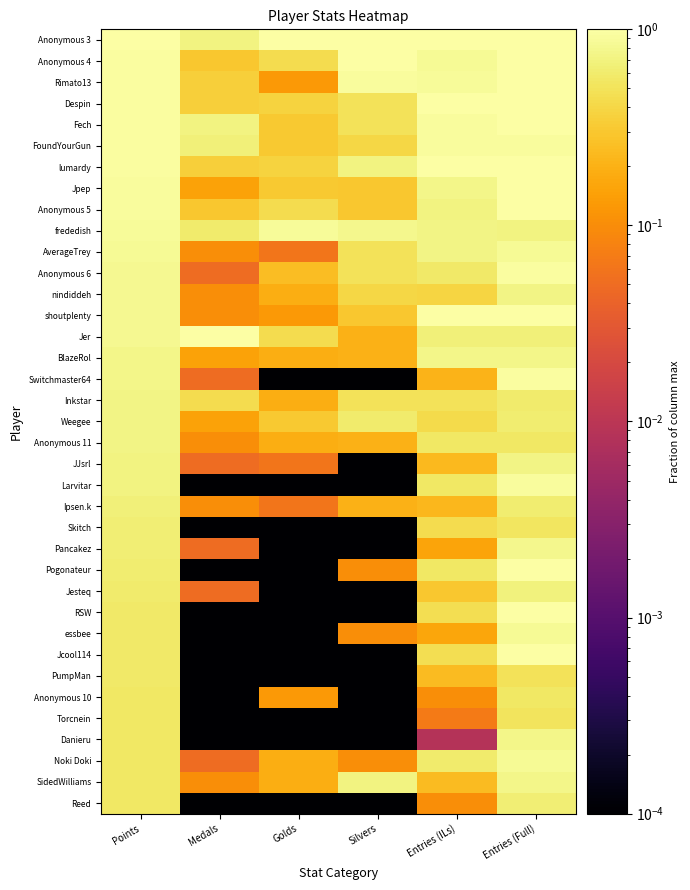

Reading right to left, extract all data points from this chart.

Anonymous 3: Entries (Full)=1.0	Entries (ILs)=1.0	Silvers=1.0	Golds=1.0	Medals=0.7	Points=1.0
Anonymous 4: Entries (Full)=1.0	Entries (ILs)=0.8	Silvers=1.0	Golds=0.4	Medals=0.3	Points=1.0
Rimato13: Entries (Full)=1.0	Entries (ILs)=0.9	Silvers=0.9	Golds=0.1	Medals=0.3	Points=0.9
Despin: Entries (Full)=1.0	Entries (ILs)=1.0	Silvers=0.5	Golds=0.4	Medals=0.3	Points=0.9
Fech: Entries (Full)=1.0	Entries (ILs)=0.9	Silvers=0.5	Golds=0.3	Medals=0.7	Points=0.9
FoundYourGun: Entries (Full)=0.9	Entries (ILs)=0.9	Silvers=0.4	Golds=0.3	Medals=0.7	Points=0.9
lumardy: Entries (Full)=1.0	Entries (ILs)=1.0	Silvers=0.7	Golds=0.4	Medals=0.3	Points=0.9
Jpep: Entries (Full)=1.0	Entries (ILs)=0.8	Silvers=0.3	Golds=0.3	Medals=0.1	Points=0.9
Anonymous 5: Entries (Full)=1.0	Entries (ILs)=0.7	Silvers=0.3	Golds=0.4	Medals=0.3	Points=0.9
frededish: Entries (Full)=0.7	Entries (ILs)=0.7	Silvers=0.8	Golds=0.9	Medals=0.6	Points=0.9
AverageTrey: Entries (Full)=0.8	Entries (ILs)=0.7	Silvers=0.5	Golds=0.1	Medals=0.1	Points=0.9
Anonymous 6: Entries (Full)=1.0	Entries (ILs)=0.6	Silvers=0.5	Golds=0.2	Medals=0.1	Points=0.8
nindiddeh: Entries (Full)=0.7	Entries (ILs)=0.4	Silvers=0.4	Golds=0.2	Medals=0.1	Points=0.8
shoutplenty: Entries (Full)=1.0	Entries (ILs)=1.0	Silvers=0.3	Golds=0.1	Medals=0.1	Points=0.8
Jer: Entries (Full)=0.7	Entries (ILs)=0.7	Silvers=0.2	Golds=0.4	Medals=1.0	Points=0.8
BlazeRol: Entries (Full)=0.8	Entries (ILs)=0.8	Silvers=0.2	Golds=0.2	Medals=0.1	Points=0.8
Switchmaster64: Entries (Full)=0.9	Entries (ILs)=0.2	Silvers=0.0	Golds=0.0	Medals=0.1	Points=0.8
Inkstar: Entries (Full)=0.6	Entries (ILs)=0.5	Silvers=0.5	Golds=0.2	Medals=0.5	Points=0.7
Weegee: Entries (Full)=0.6	Entries (ILs)=0.4	Silvers=0.6	Golds=0.3	Medals=0.1	Points=0.7
Anonymous 11: Entries (Full)=0.6	Entries (ILs)=0.6	Silvers=0.2	Golds=0.2	Medals=0.1	Points=0.7
JJsrl: Entries (Full)=0.7	Entries (ILs)=0.2	Silvers=0.0	Golds=0.1	Medals=0.1	Points=0.7
Larvitar: Entries (Full)=0.9	Entries (ILs)=0.6	Silvers=0.0	Golds=0.0	Medals=0.0	Points=0.7
Ipsen.k: Entries (Full)=0.6	Entries (ILs)=0.2	Silvers=0.2	Golds=0.1	Medals=0.1	Points=0.7
Skitch: Entries (Full)=0.5	Entries (ILs)=0.4	Silvers=0.0	Golds=0.0	Medals=0.0	Points=0.6
Pancakez: Entries (Full)=0.8	Entries (ILs)=0.2	Silvers=0.0	Golds=0.0	Medals=0.1	Points=0.6
Pogonateur: Entries (Full)=1.0	Entries (ILs)=0.6	Silvers=0.1	Golds=0.0	Medals=0.0	Points=0.6
Jesteq: Entries (Full)=0.7	Entries (ILs)=0.3	Silvers=0.0	Golds=0.0	Medals=0.1	Points=0.6
RSW: Entries (Full)=1.0	Entries (ILs)=0.5	Silvers=0.0	Golds=0.0	Medals=0.0	Points=0.6
essbee: Entries (Full)=0.8	Entries (ILs)=0.2	Silvers=0.1	Golds=0.0	Medals=0.0	Points=0.6
Jcool114: Entries (Full)=1.0	Entries (ILs)=0.5	Silvers=0.0	Golds=0.0	Medals=0.0	Points=0.6
PumpMan: Entries (Full)=0.5	Entries (ILs)=0.2	Silvers=0.0	Golds=0.0	Medals=0.0	Points=0.6
Anonymous 10: Entries (Full)=0.6	Entries (ILs)=0.1	Silvers=0.0	Golds=0.1	Medals=0.0	Points=0.6
Torcnein: Entries (Full)=0.5	Entries (ILs)=0.1	Silvers=0.0	Golds=0.0	Medals=0.0	Points=0.6
Danieru: Entries (Full)=0.8	Entries (ILs)=0.0	Silvers=0.0	Golds=0.0	Medals=0.0	Points=0.6
Noki Doki: Entries (Full)=0.9	Entries (ILs)=0.6	Silvers=0.1	Golds=0.2	Medals=0.1	Points=0.6
SidedWilliams: Entries (Full)=0.8	Entries (ILs)=0.2	Silvers=0.7	Golds=0.2	Medals=0.1	Points=0.6
Reed: Entries (Full)=0.6	Entries (ILs)=0.1	Silvers=0.0	Golds=0.0	Medals=0.0	Points=0.6